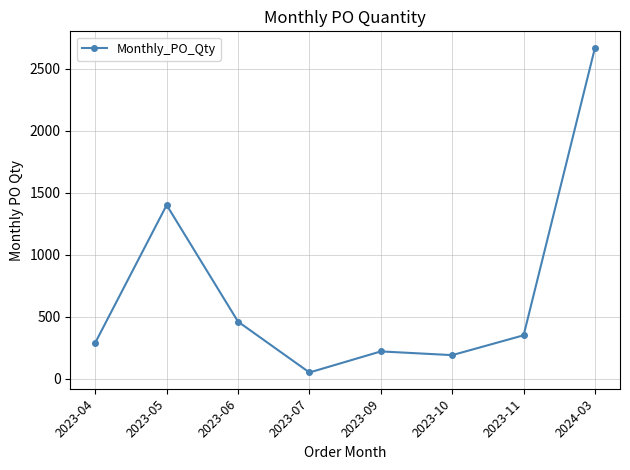

Reading left to right, list all the values displayed in this chart.

290	1400	460	50	220	190	350	2670